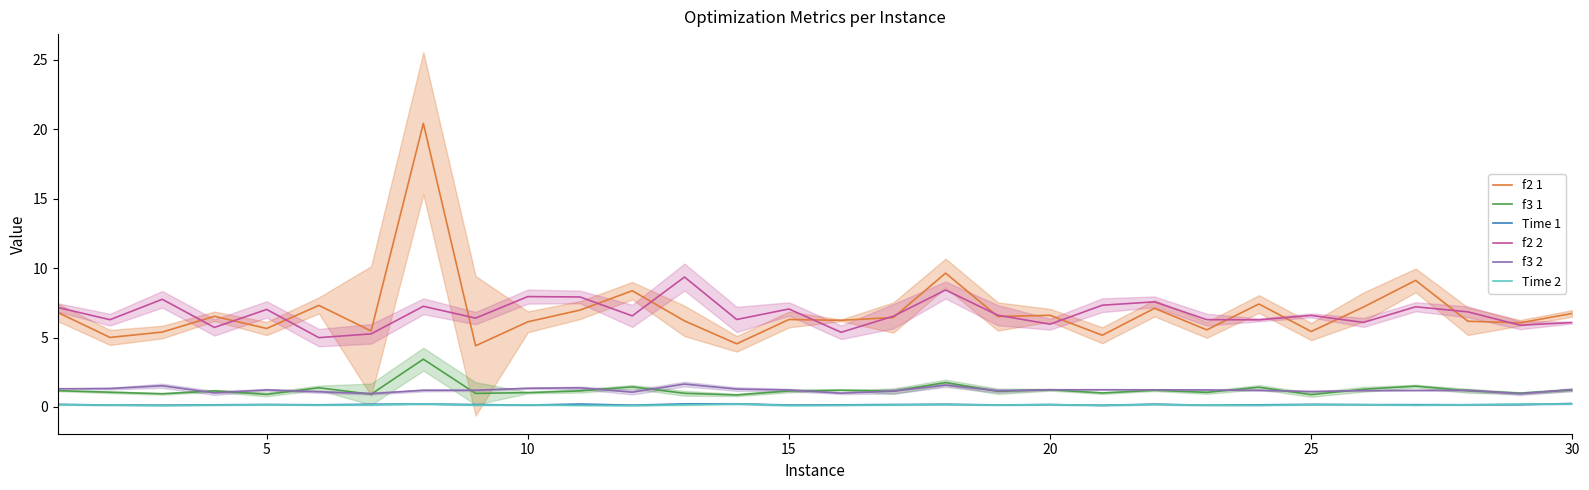

True or false: f3 1 and f2 1 cross at least once.

False